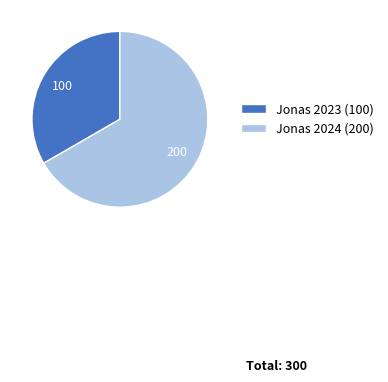

Rank the categories by value from highest to lowest.

Jonas 2024, Jonas 2023